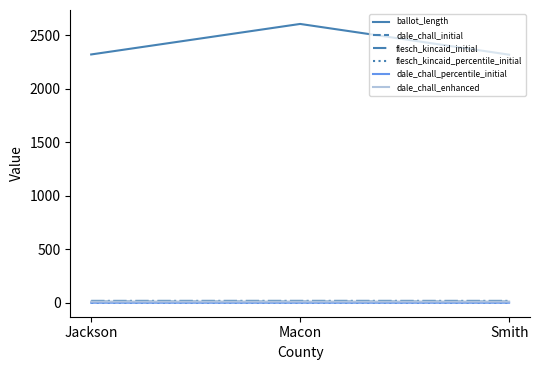

Does the chart have visible grid lines?

No